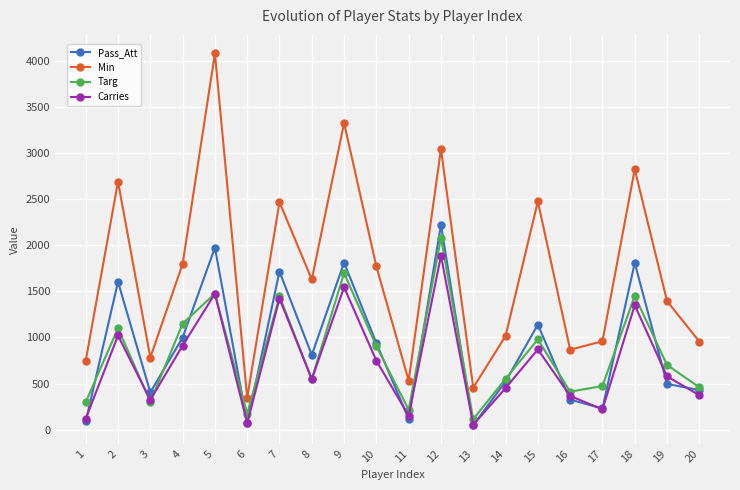

What is the average value of the Pass_Att series?

887.7